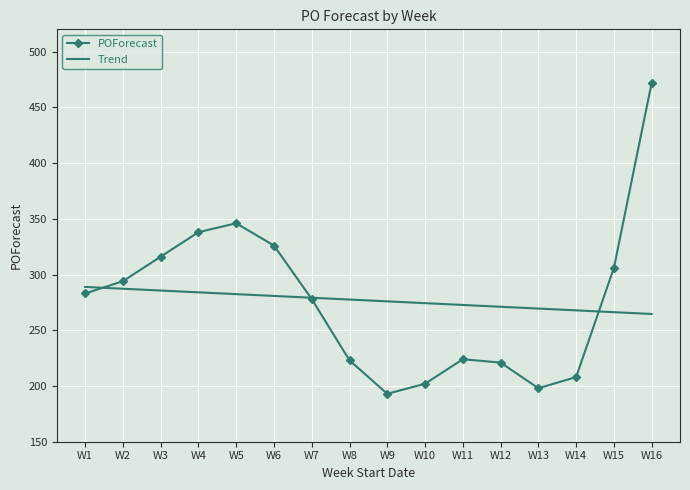

At W15, list the series in order from largest to smallest.

POForecast, Trend